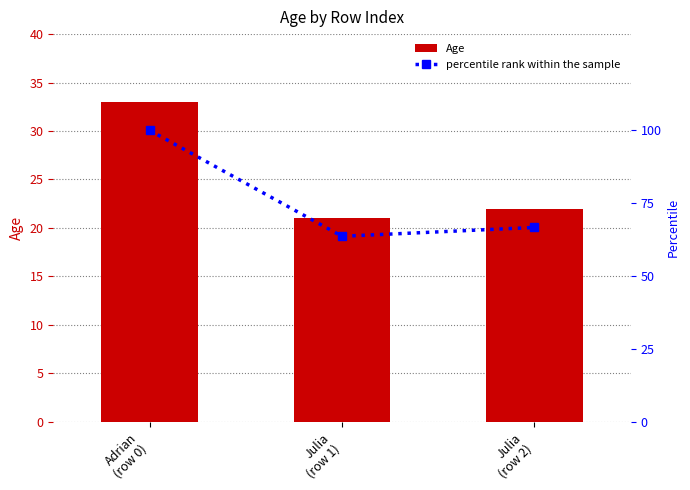

What are all the series names shown in the legend?

Age, percentile rank within the sample